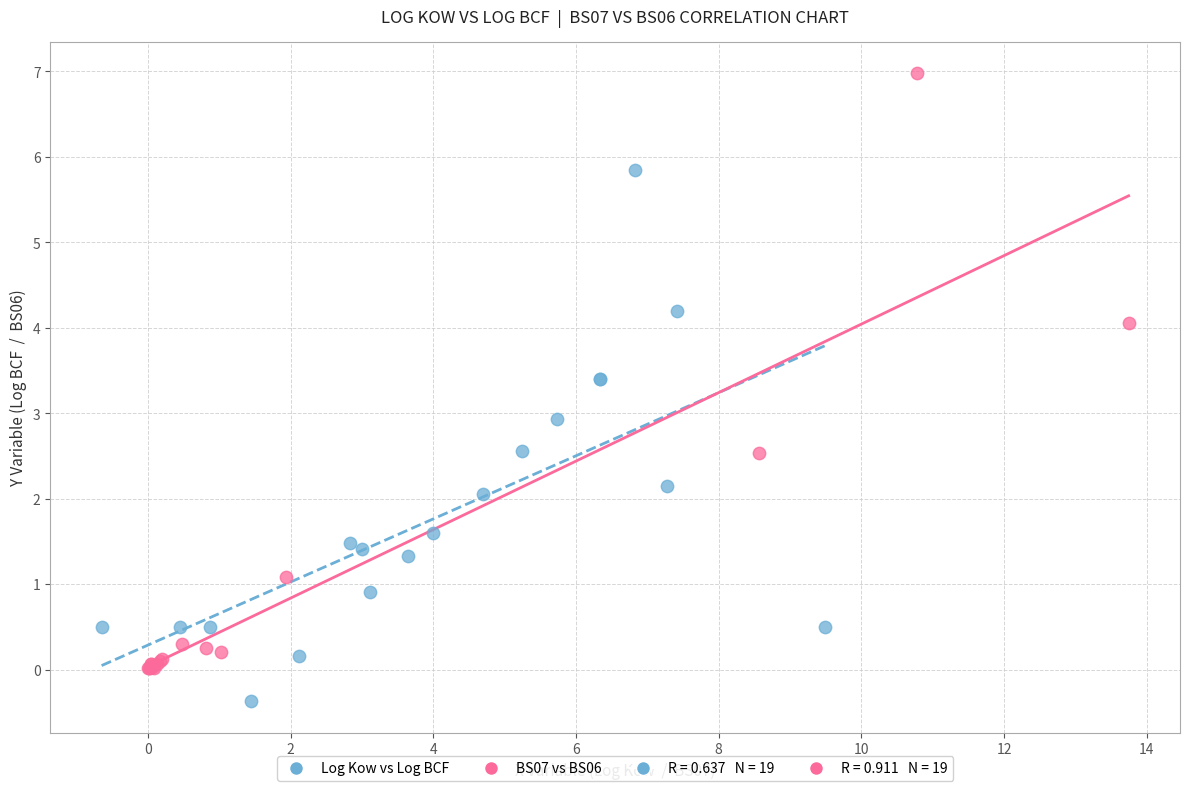

Which series reaches the maximum Y coordinate?

BS07 vs BS06